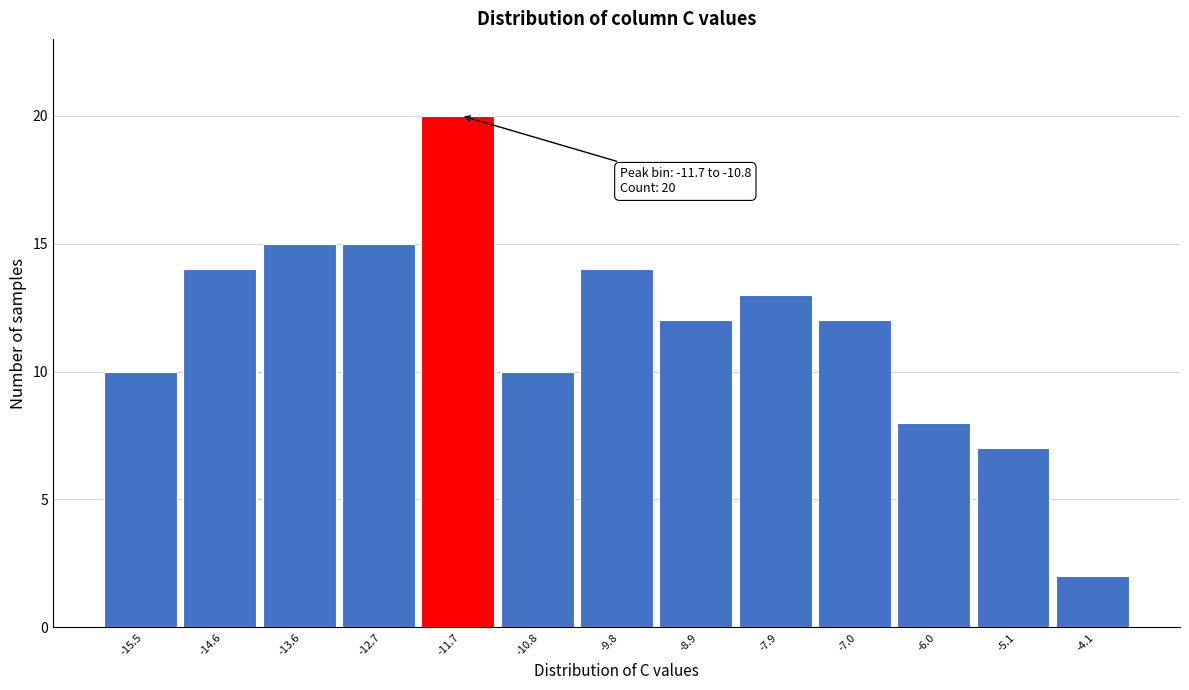

Reading left to right, extract all data points from this chart.

10	14	15	15	20	10	14	12	13	12	8	7	2